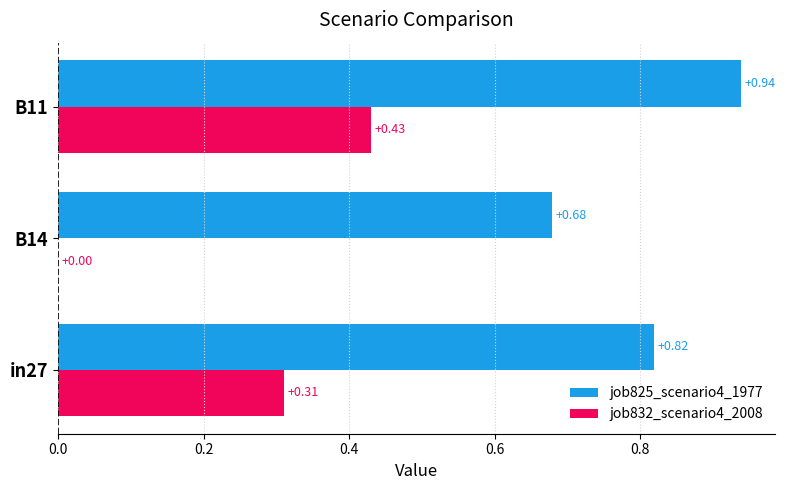

How many values in the job832_scenario4_2008 series exceed 0?

2